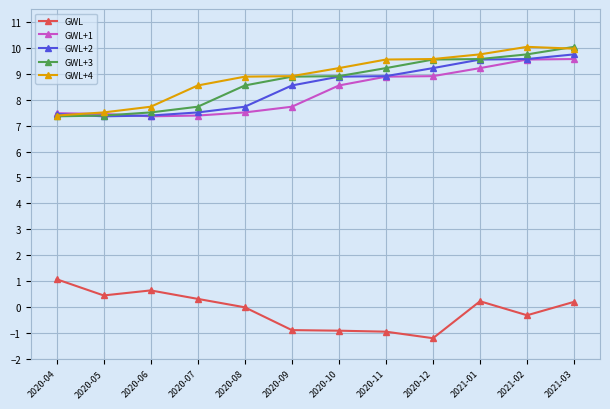

Is it true that GWL+2 equals 13.1 at 2020-05?

False